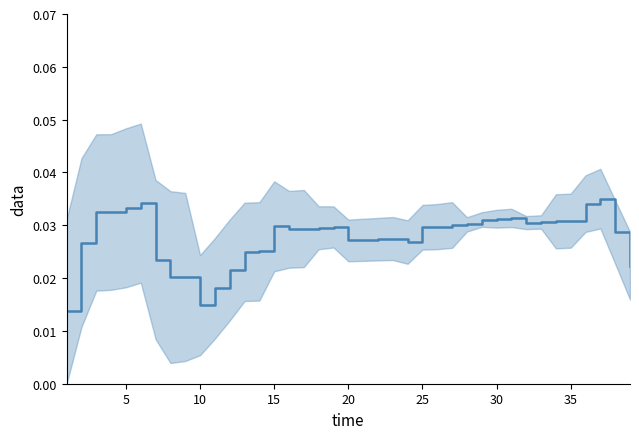

How many lines are shown in the chart?

1